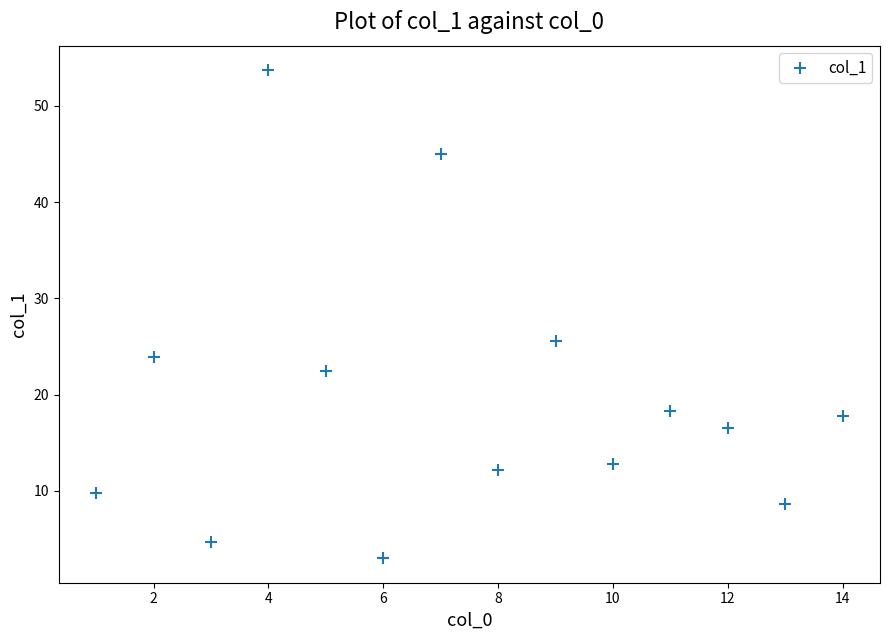

What Y value in the scatter plot is closest to 28?

25.6